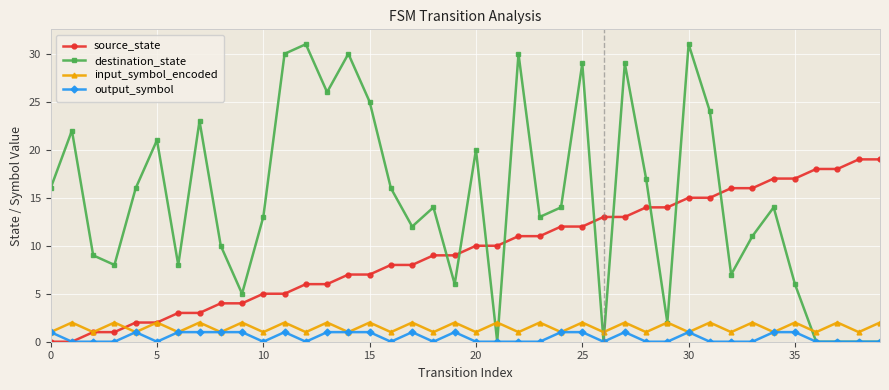

What is the value of the destination_state point at the 36th from the left?

6